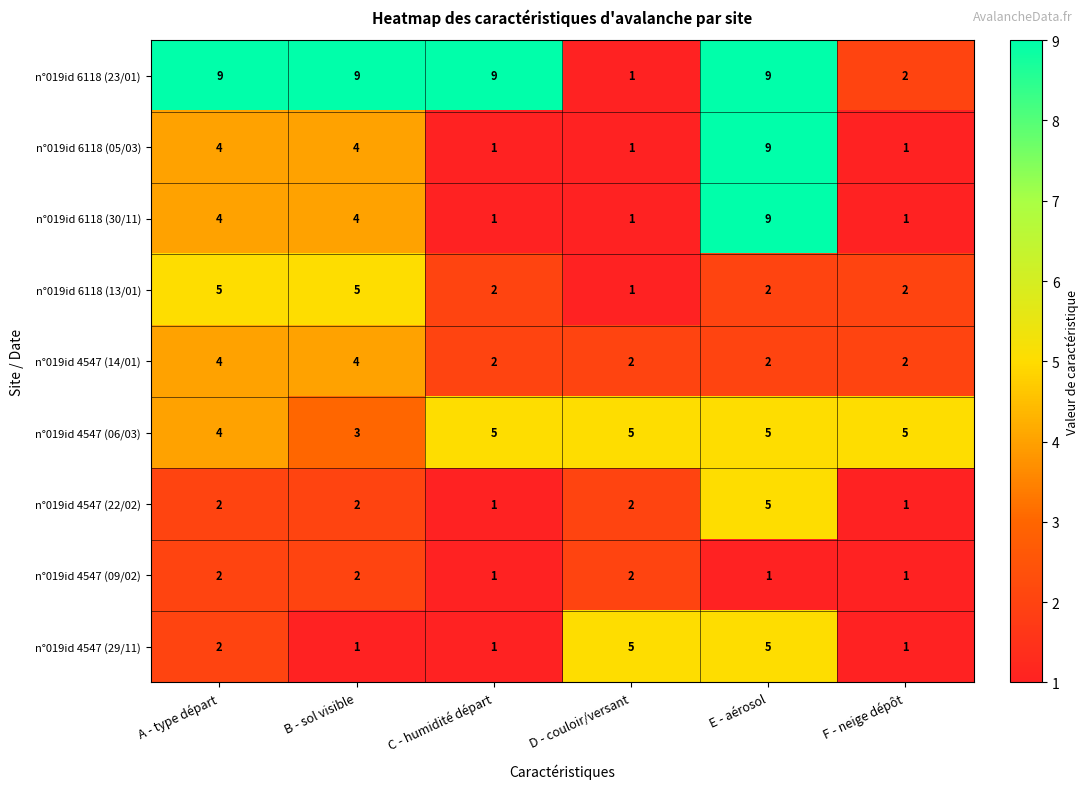

What is the difference between the maximum and minimum values in the n°019id 6118 (13/01) series?

4